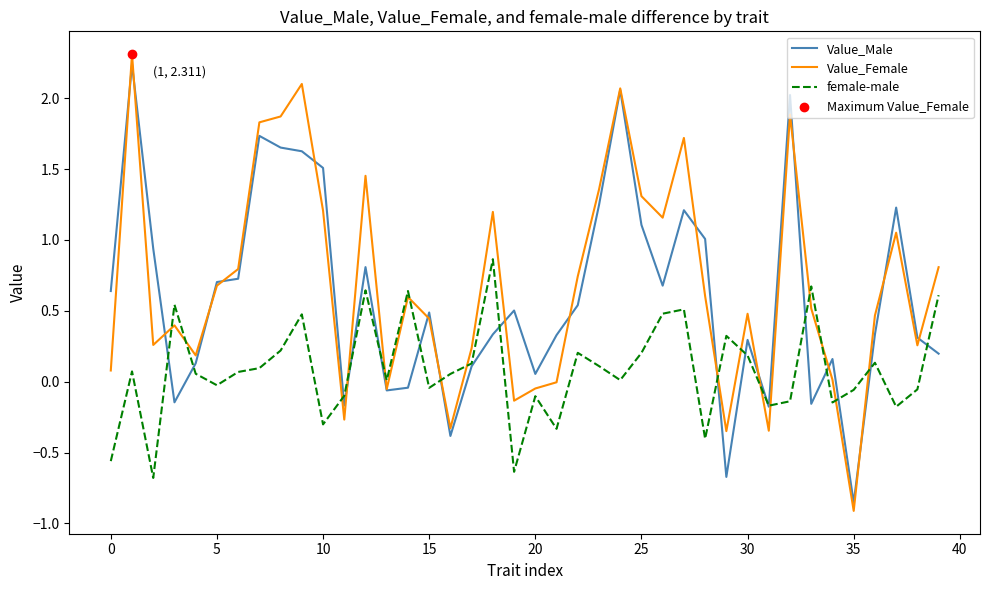

Which series has the largest range (max minus min)?

Value_Female